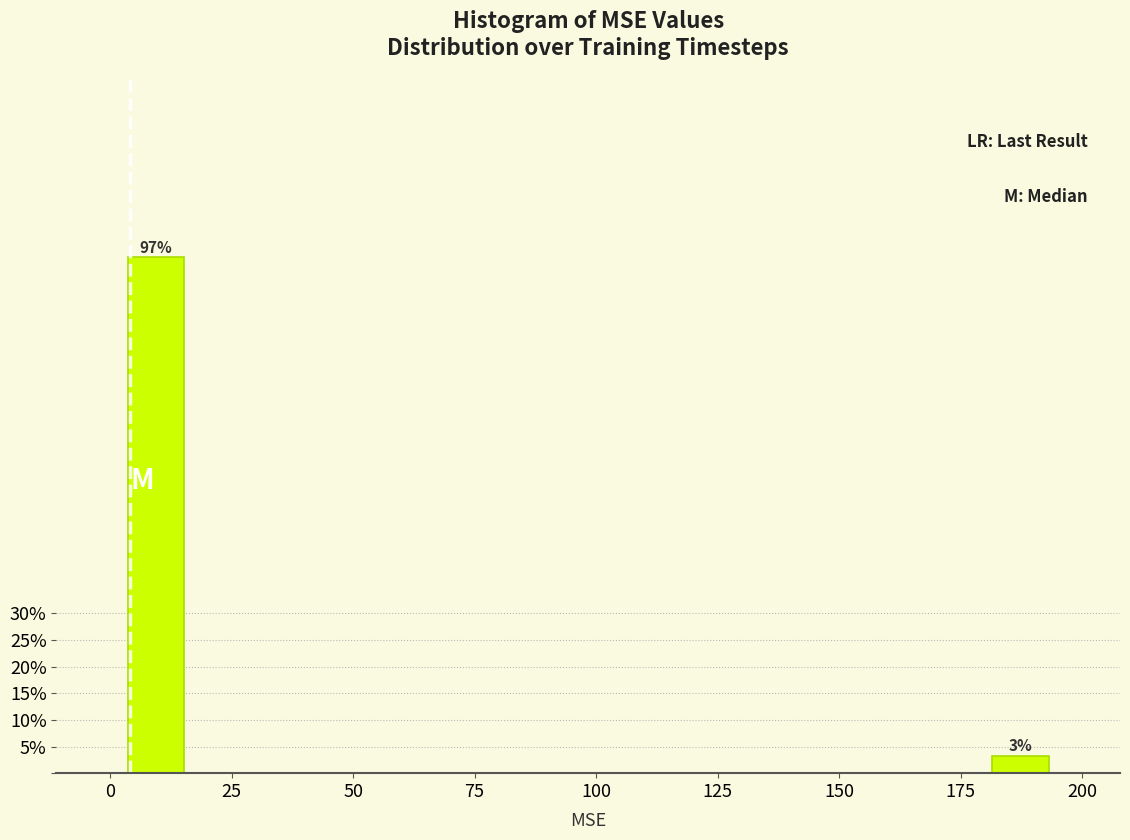

Read against the x-axis, roughly where is the centre of the tallest bar?

10